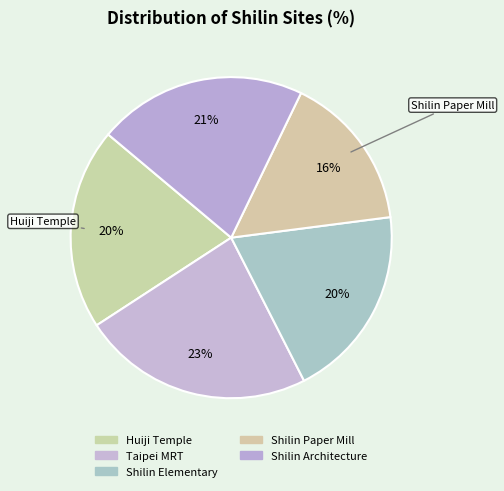

Does Shilin Architecture represent more than half of the total?

No